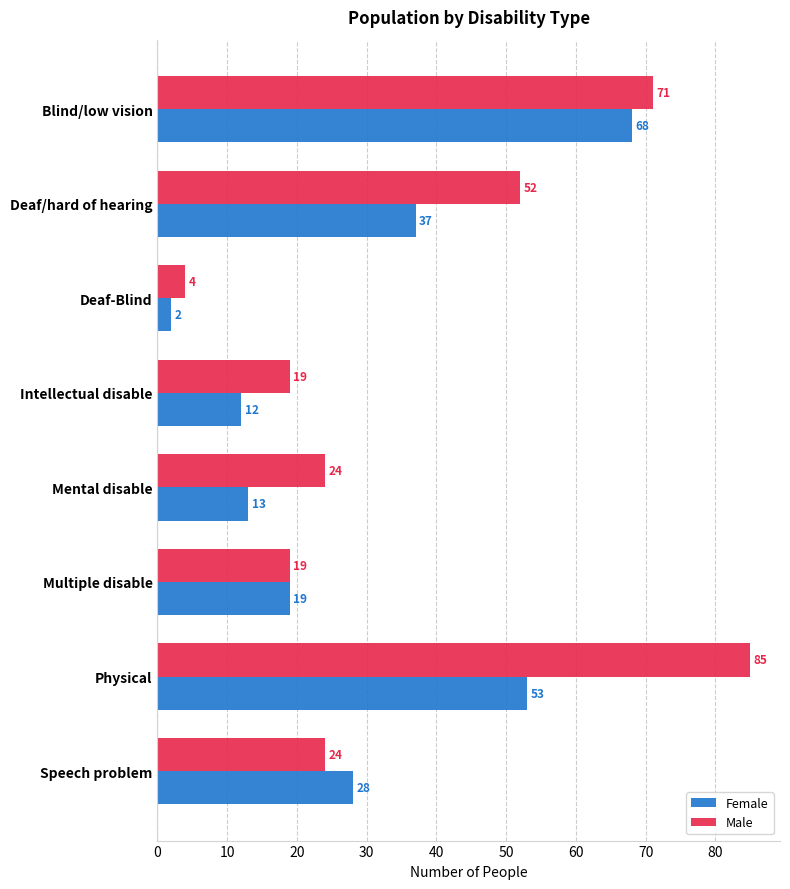

True or false: Male has a value of 52 at Physical.

False